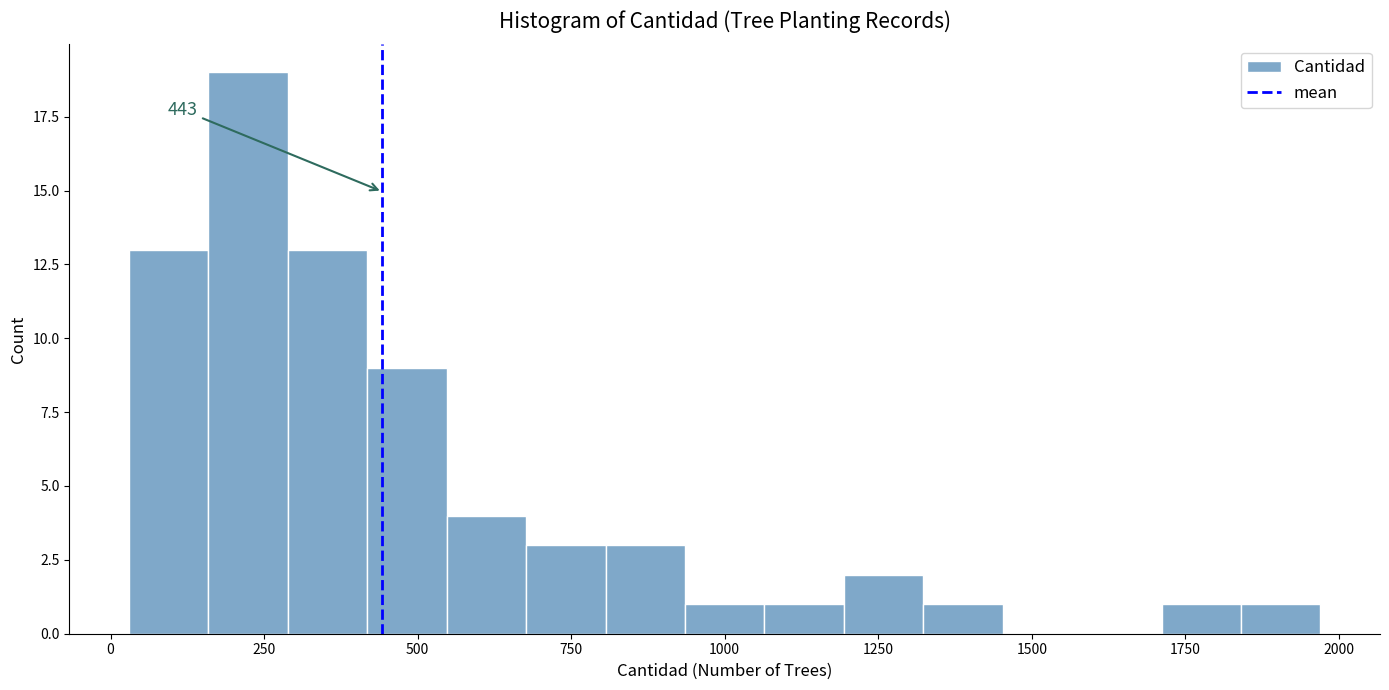

Read against the x-axis, roughly where is the centre of the tallest bar?

200